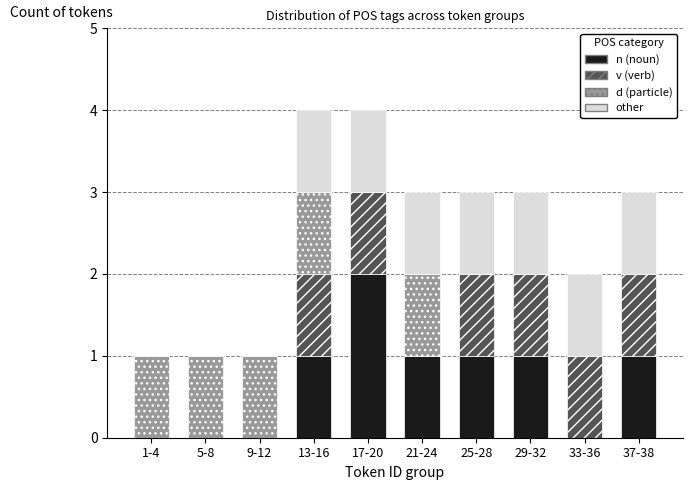

What is the sum of all n (noun) values?

7